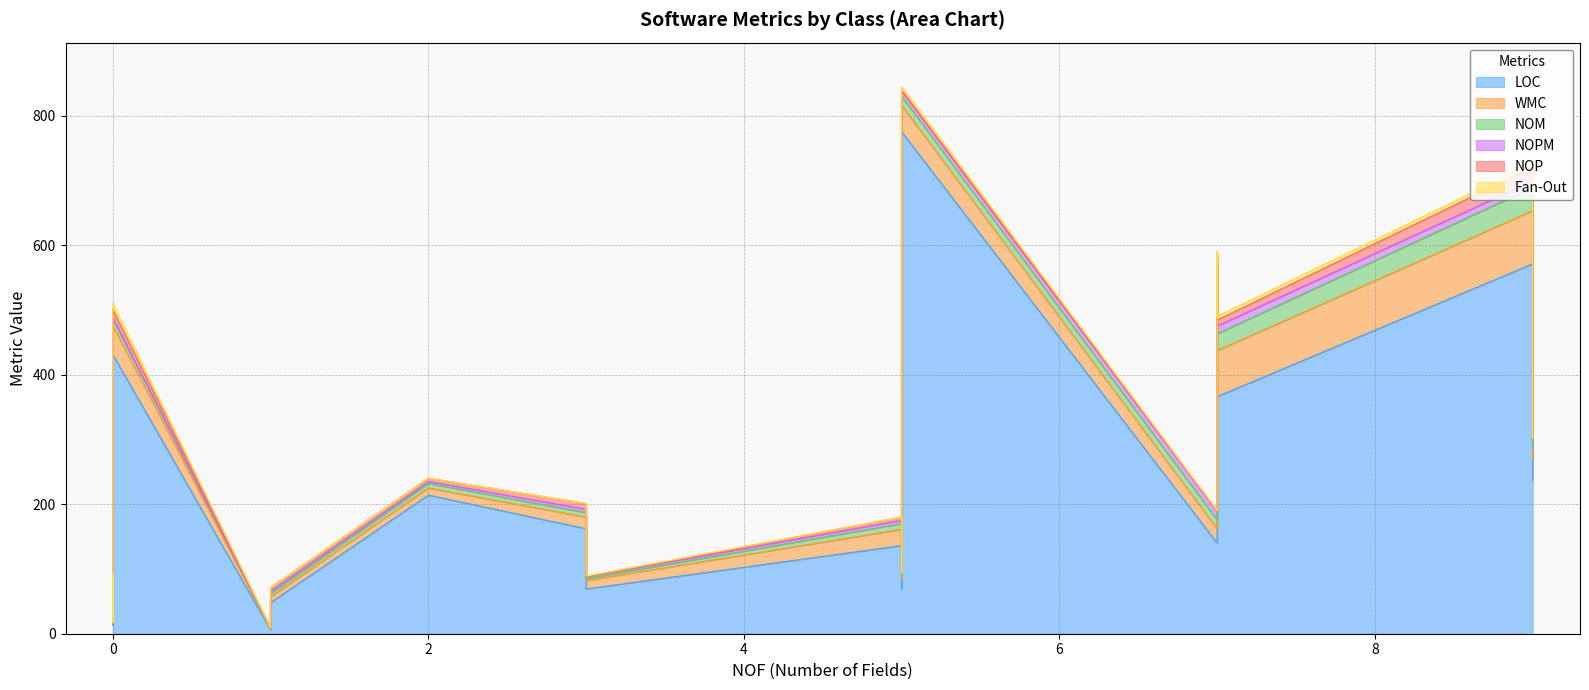

What is the maximum value shown in the chart?

775